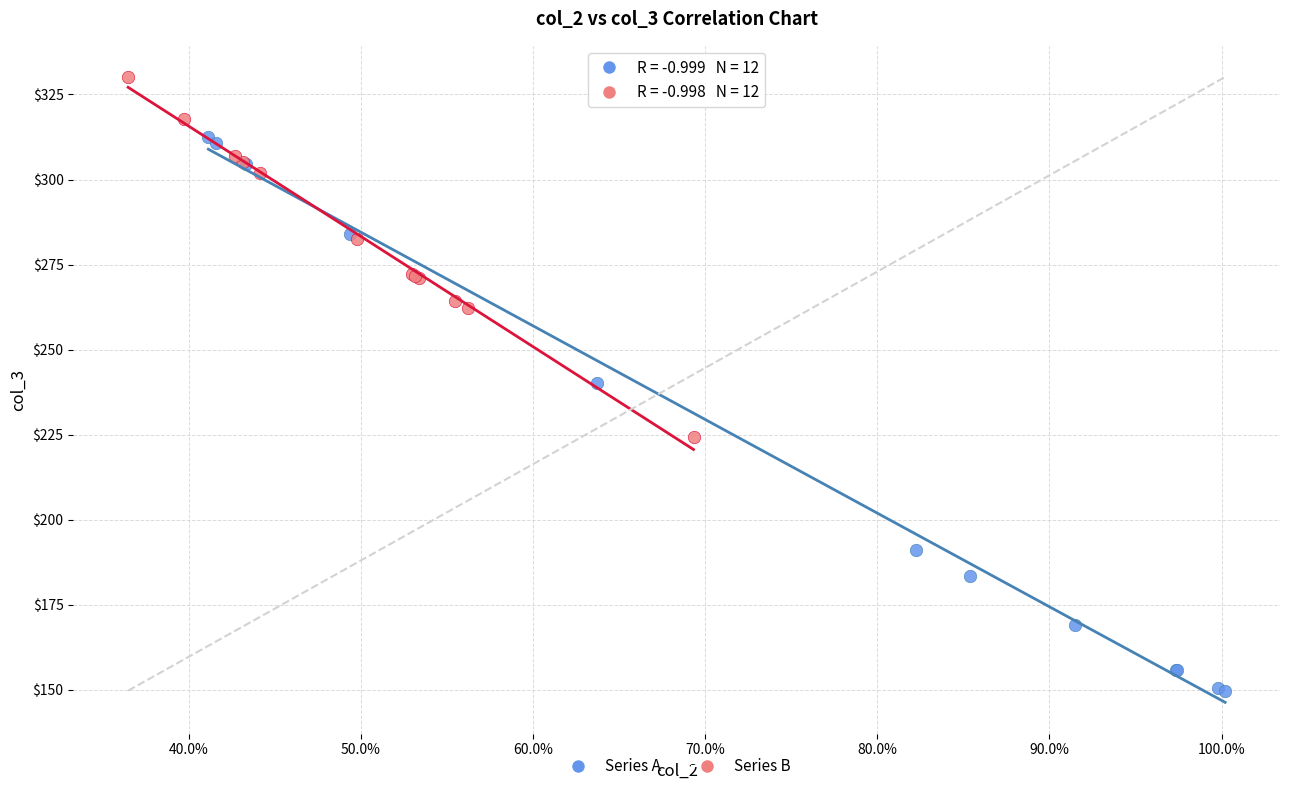

Which series has the widest spread of Y values?

Series A